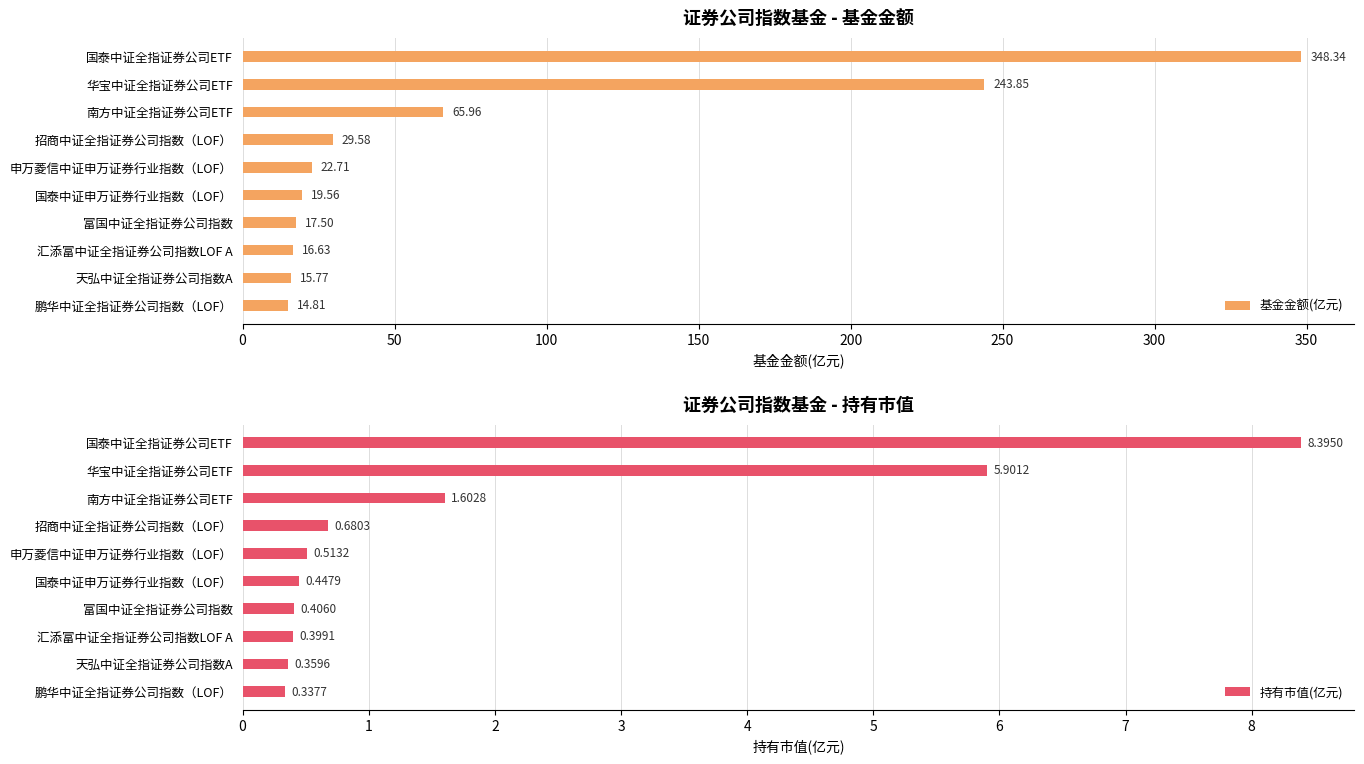

What is the average value of the 持有市值(亿元) series?

1.9